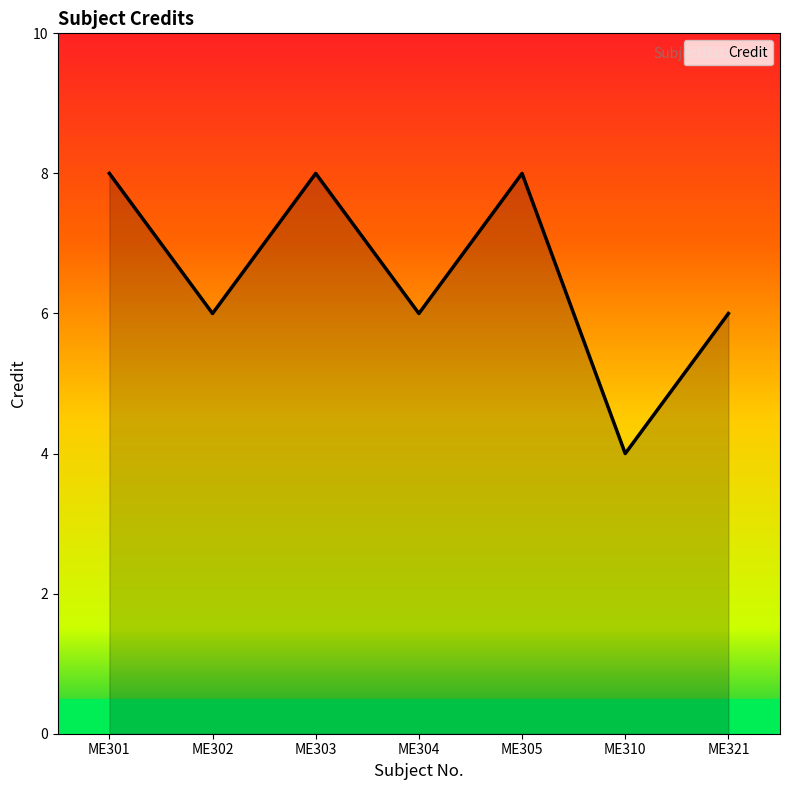

What is the sum of all values?

46